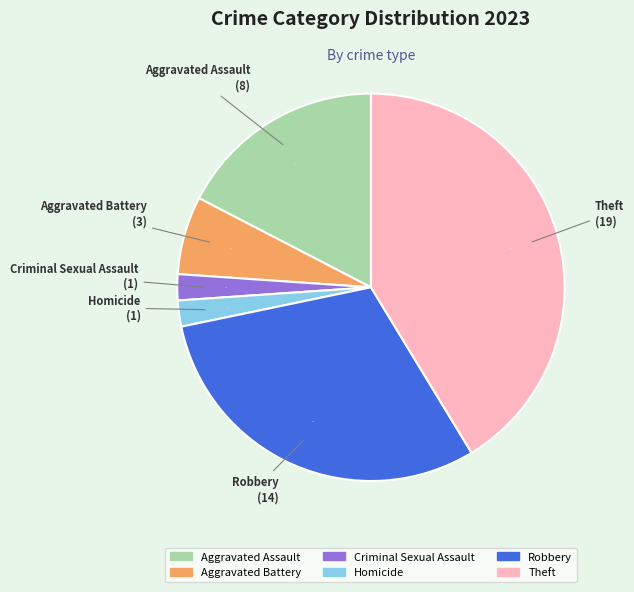

To the nearest percent, what is the difference between the Robbery and Homicide slice percentages?

28%